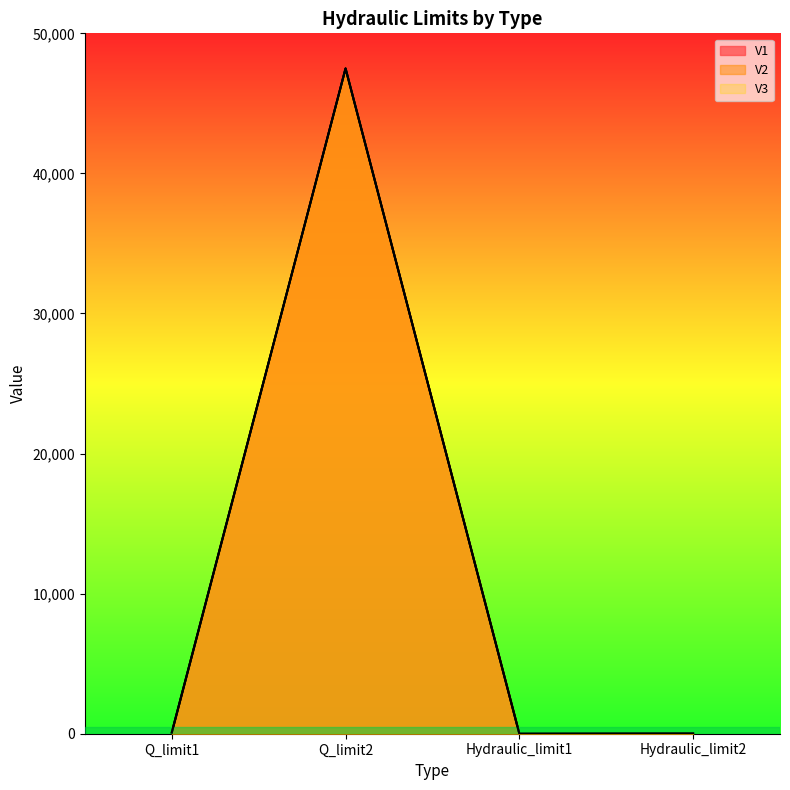

Which category has the highest value in the V3 series?

Q_limit2